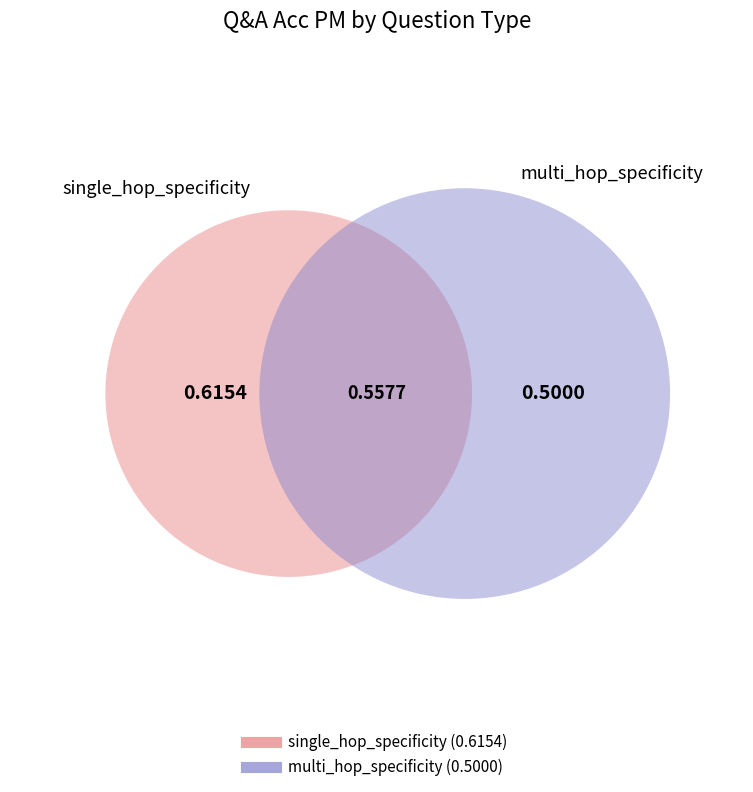

Is it true that single_hop_specificity is 47% of the pie?

False